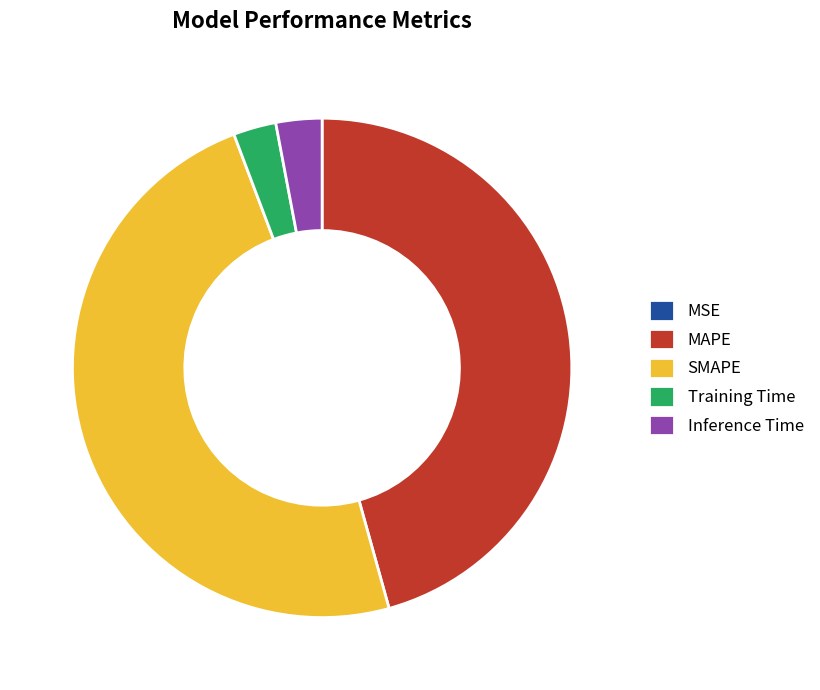

The Inference Time slice represents 3% of the pie. True or false?

True